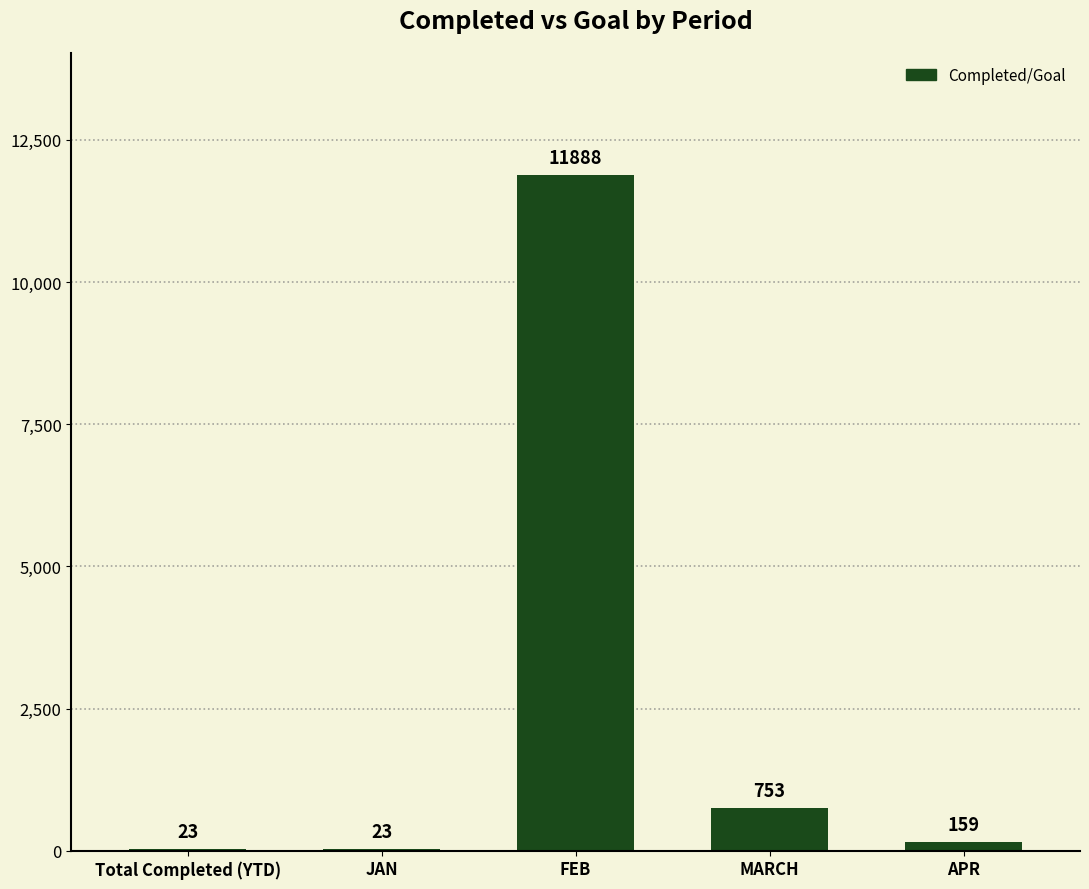

Reading right to left, extract all data points from this chart.

159	753	11888	23	23